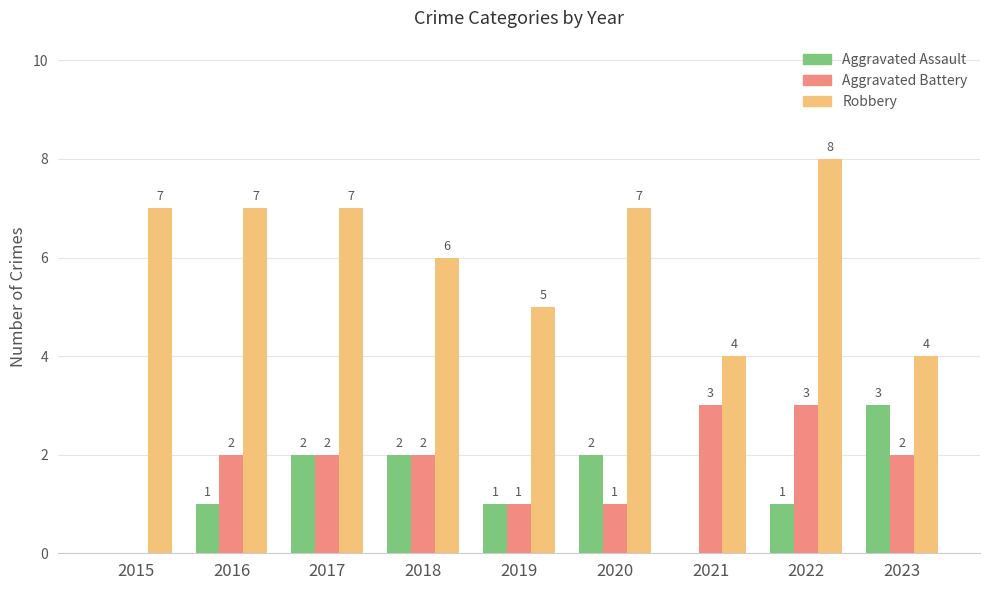

True or false: Aggravated Assault has a value of 2 at 2020.

True